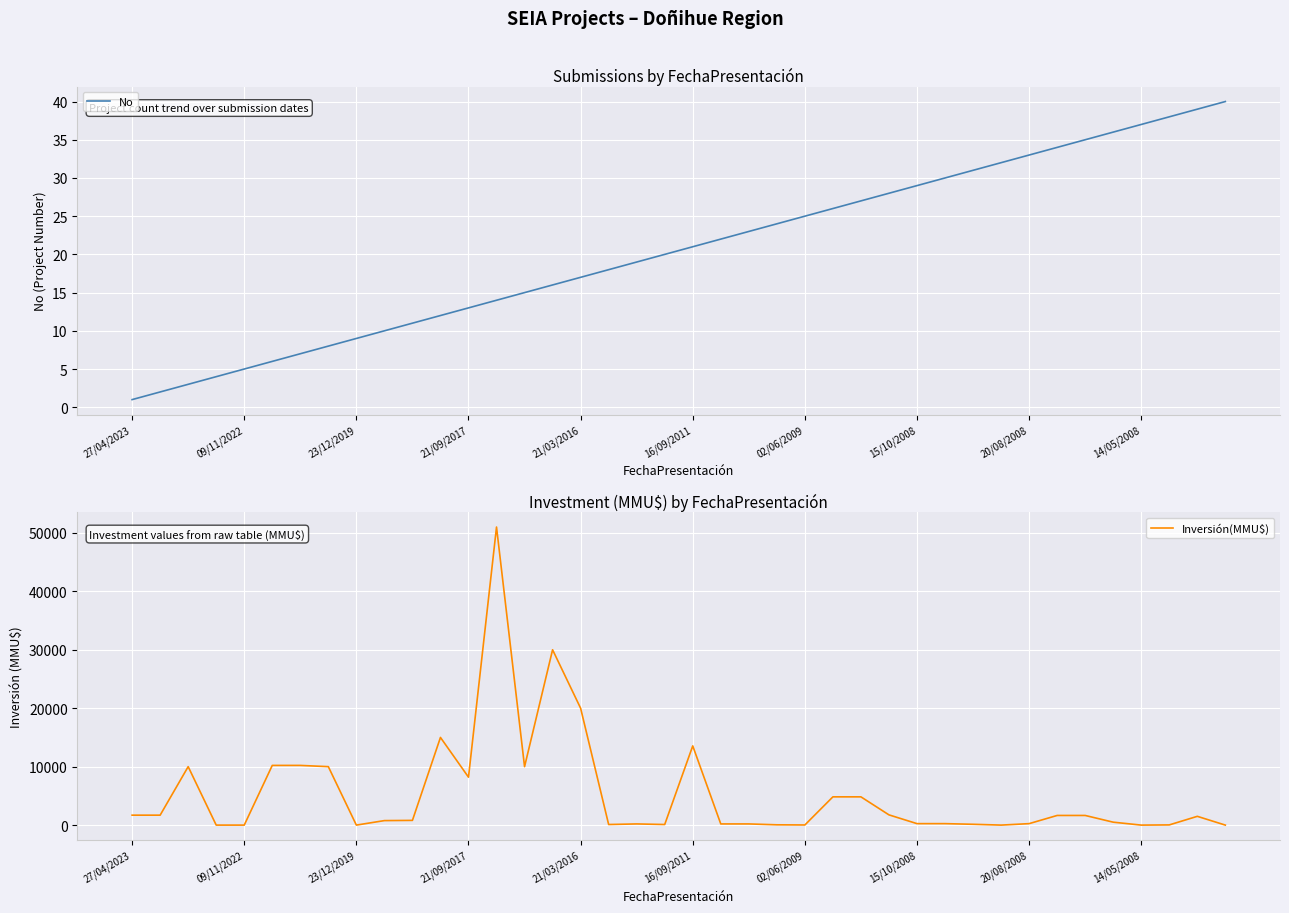

True or false: No has a value of 17 at 21/09/2017.

False